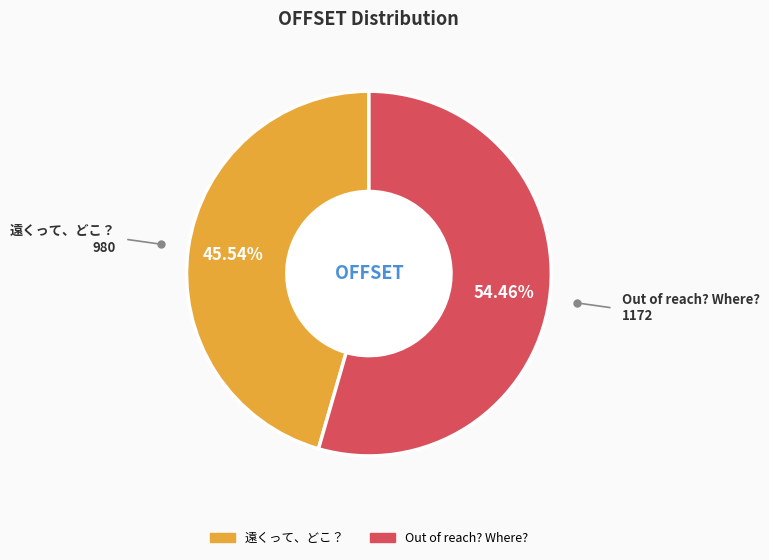

What percentage is the Out of reach? Where? slice, to the nearest percent?

54%